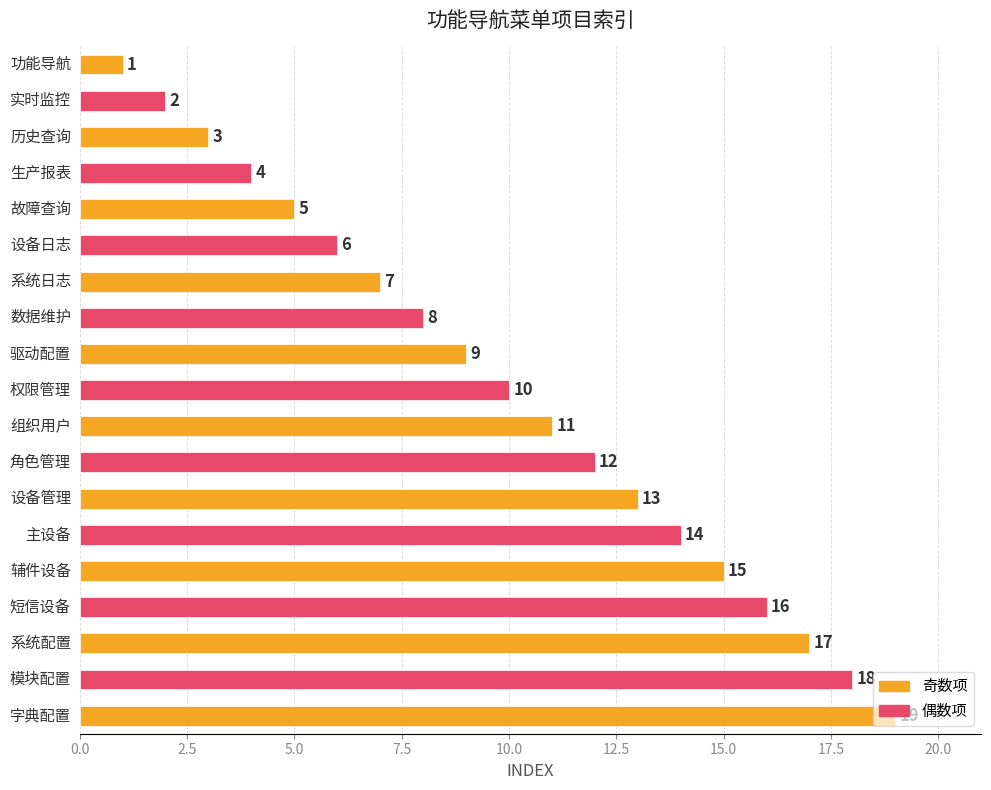

What is the value of the 9th bar from the top?

9